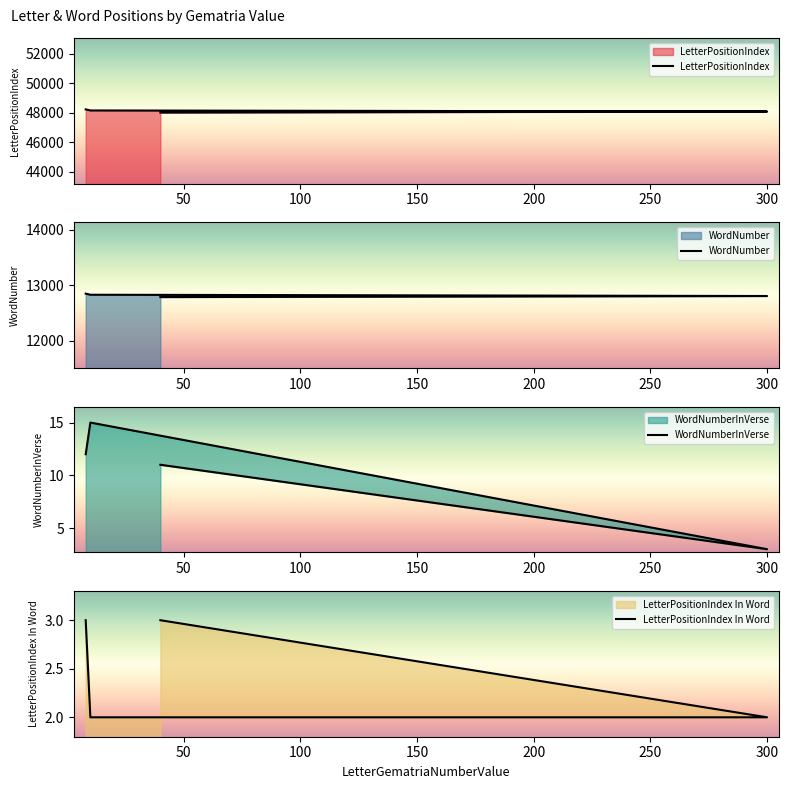

True or false: LetterPositionIndex and LetterPositionIndex In Word intersect in this chart.

False